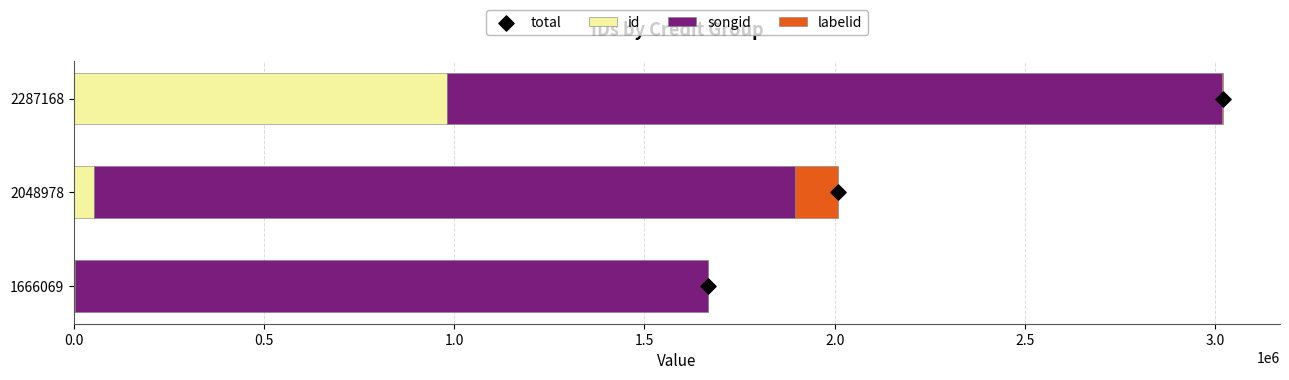

Which series contains the lowest Y value?

total